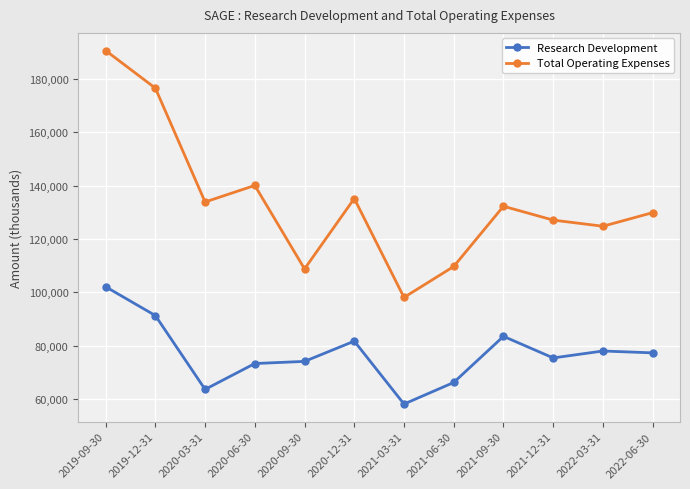

Reading right to left, extract all data points from this chart.

Research Development: 77300	78000	75400	83500	66200	58100	81700	74100	73300	63600	91300	102100
Total Operating Expenses: 129900	124800	127100	132300	109700	98100	135200	108800	140100	133900	176600	190700